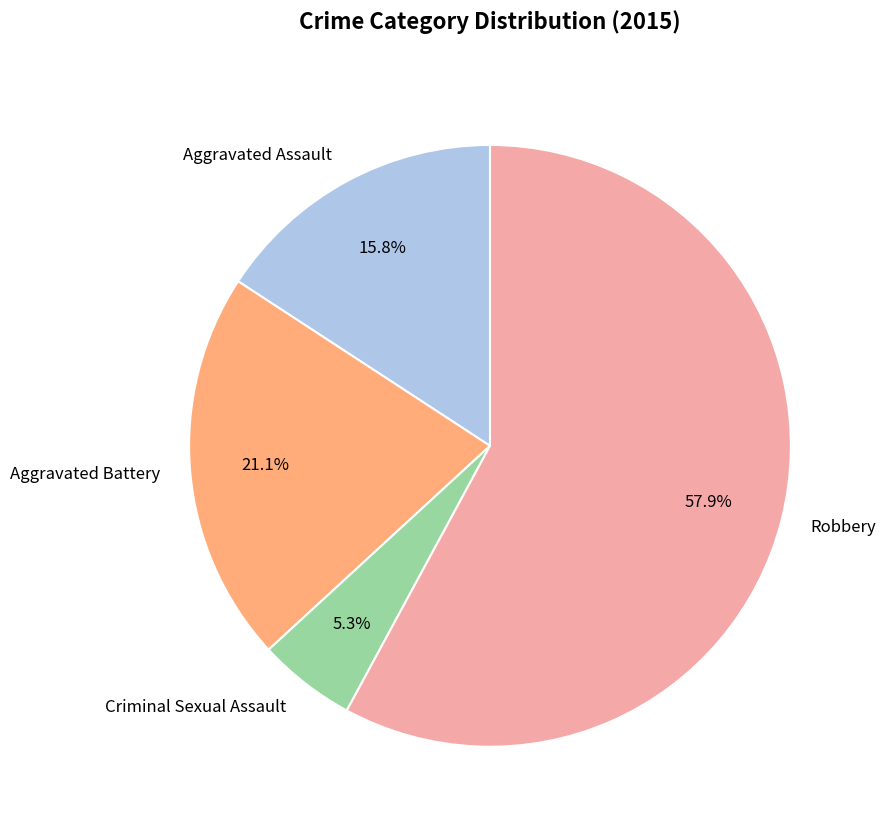

To the nearest percent, what is the average slice percentage?

25%